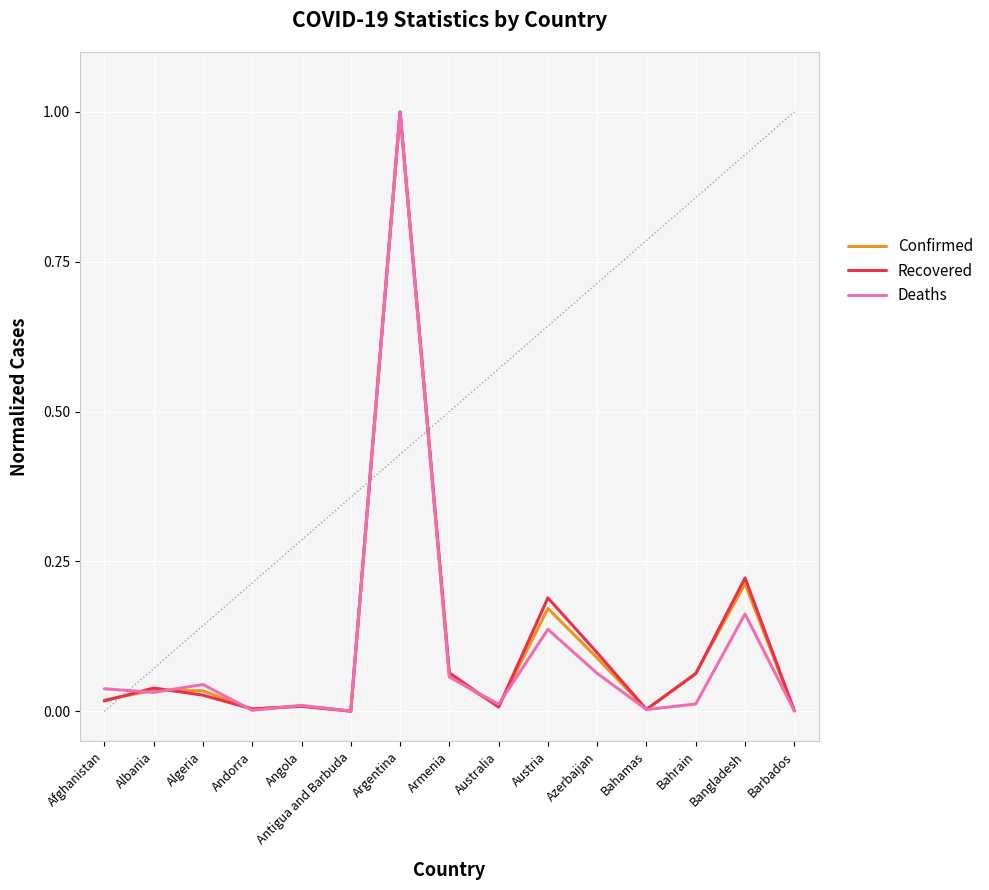

What position from the right is Algeria?

13